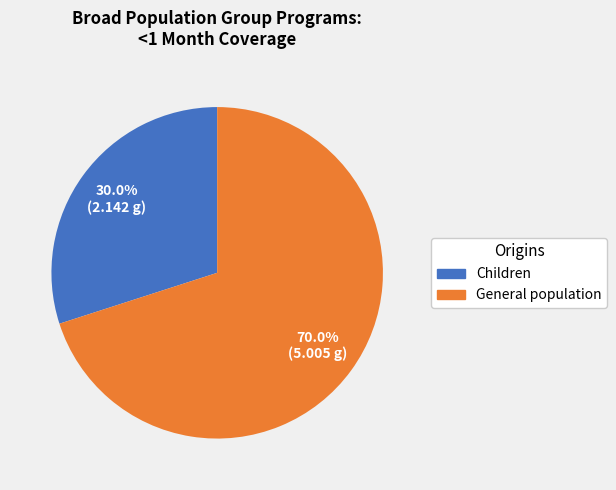

Does any single category account for the majority?

Yes